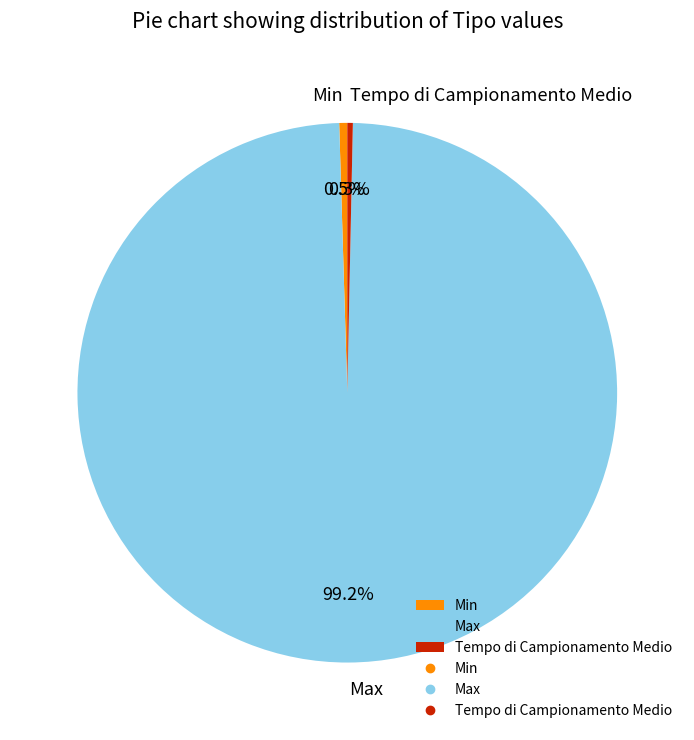

Which category accounts for the majority?

Max